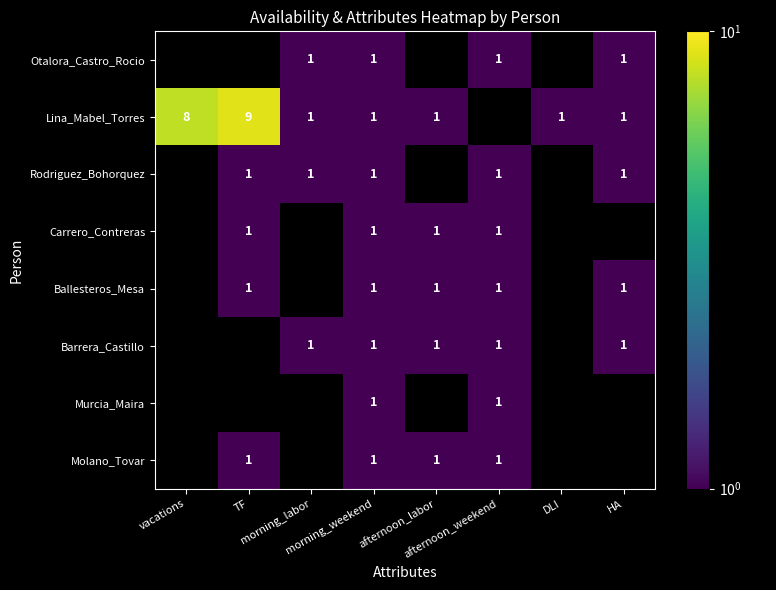

What value does the Molano_Tovar series have at afternoon_weekend?

1.0